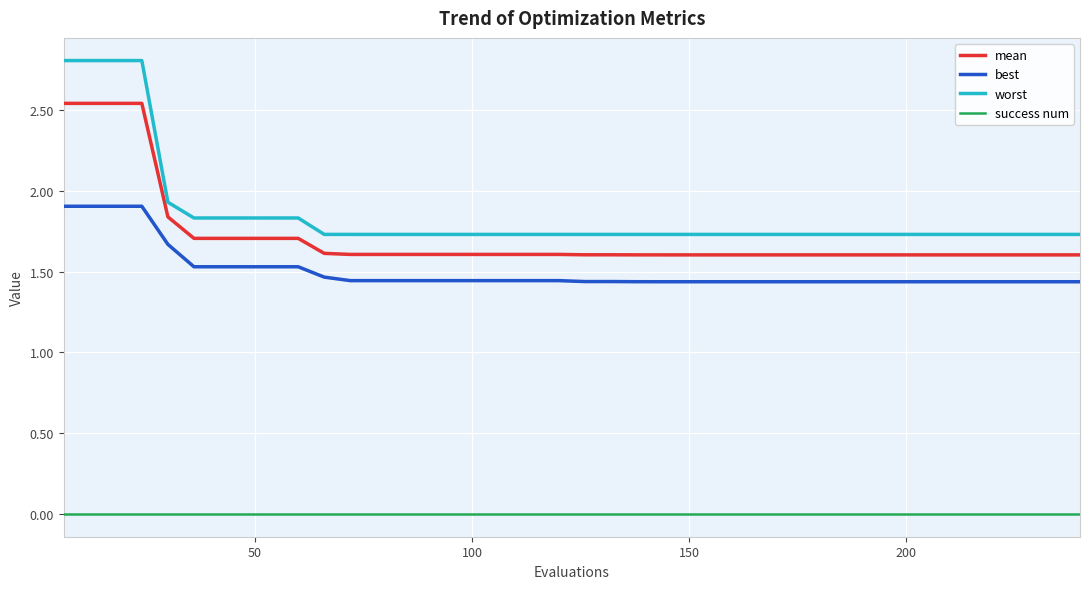

What is the maximum value for best?

1.9